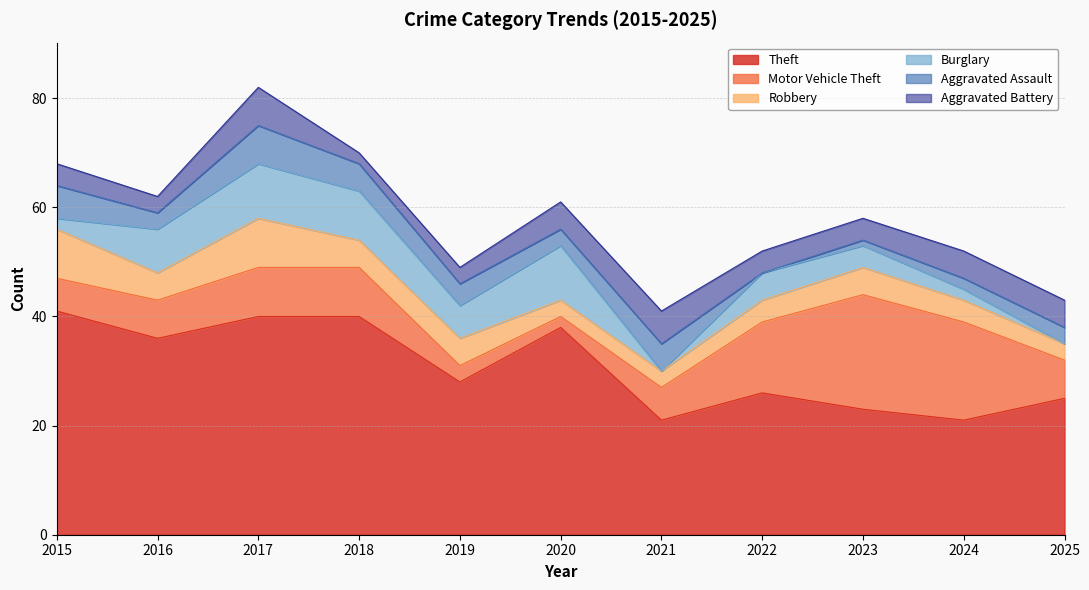

What is the lowest value of the Motor Vehicle Theft series?

2